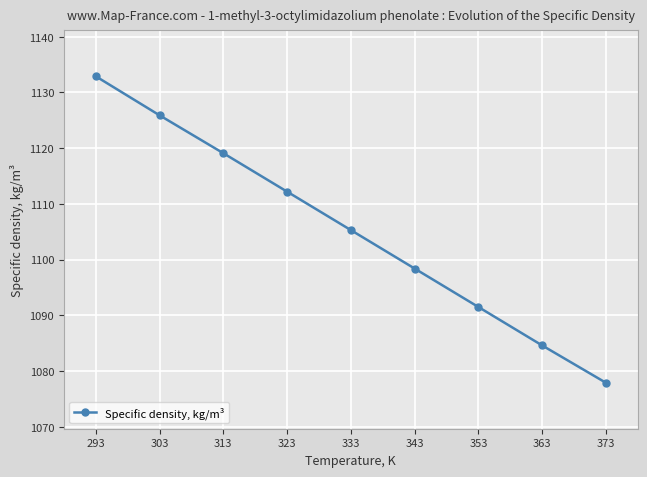

Which label corresponds to the largest value in the chart?

293